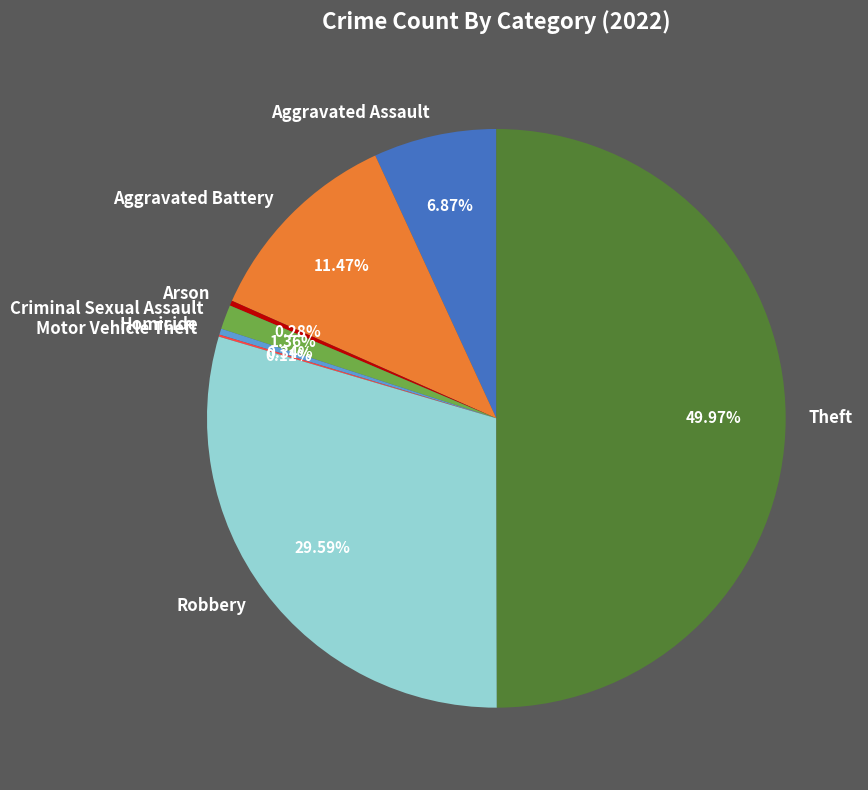

Which slice is the largest?

Theft